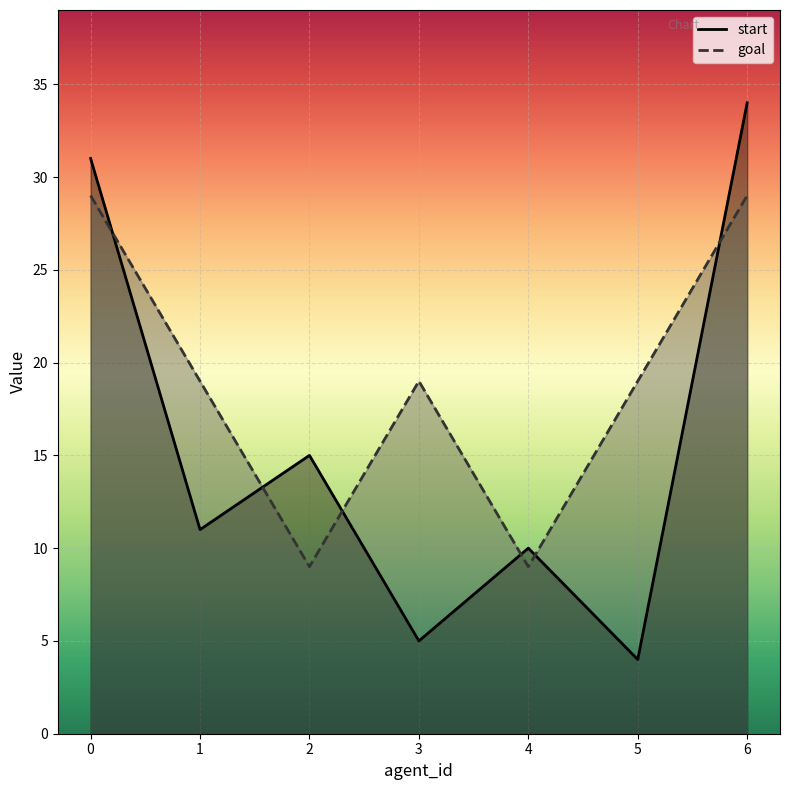

How many data points in goal are less than 19?

2